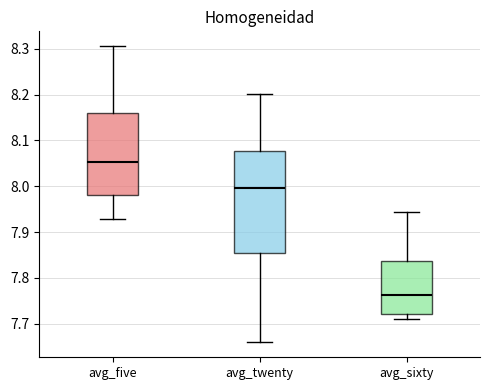

Reading left to right, transcribe this box plot: for each box, give where its median line is, the range the box spans, and where its two whiskers end, as read against the y-axis. The values are not printed on the chart, so give them approximately, as read against the axis.

avg_five: median 8.05, box 7.98 to 8.16, whiskers 7.93 to 8.31
avg_twenty: median 8.00, box 7.85 to 8.08, whiskers 7.66 to 8.20
avg_sixty: median 7.76, box 7.72 to 7.84, whiskers 7.71 to 7.94